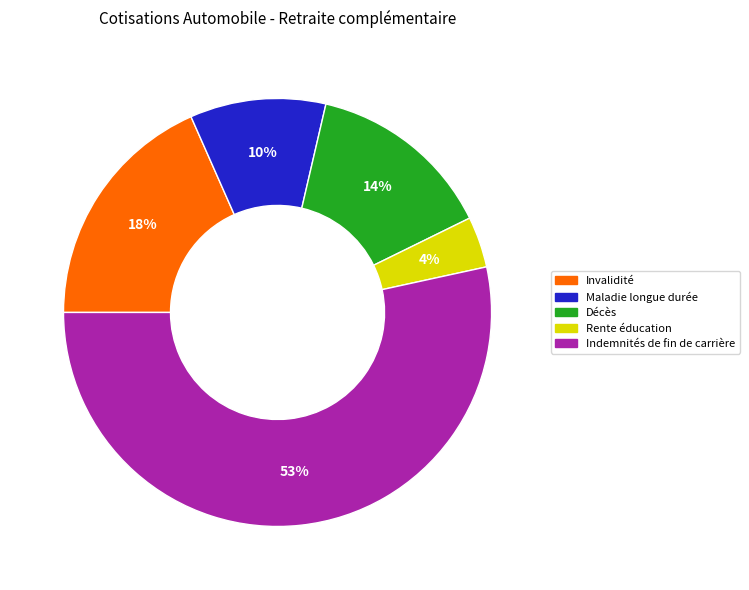

To the nearest percent, what percentage of the pie is Décès?

14%